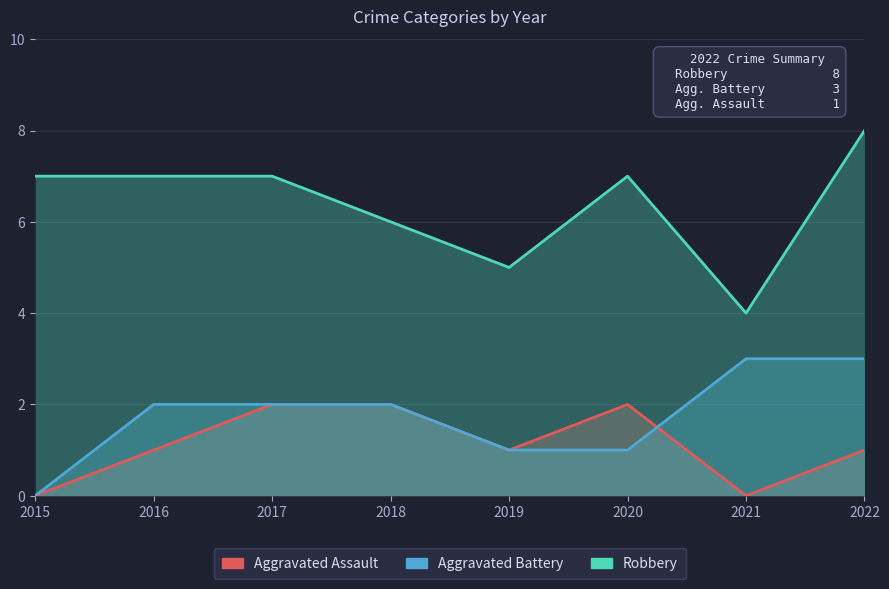

What is the value of the Aggravated Assault point at the 5th from the left?

1